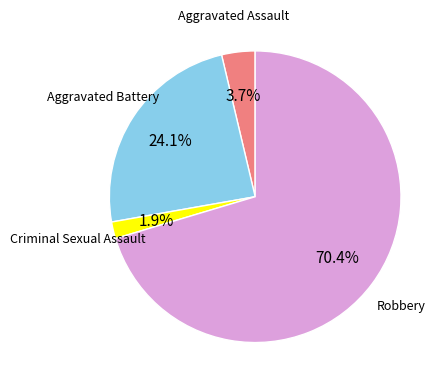

Is there any slice that represents more than half of the pie?

Yes